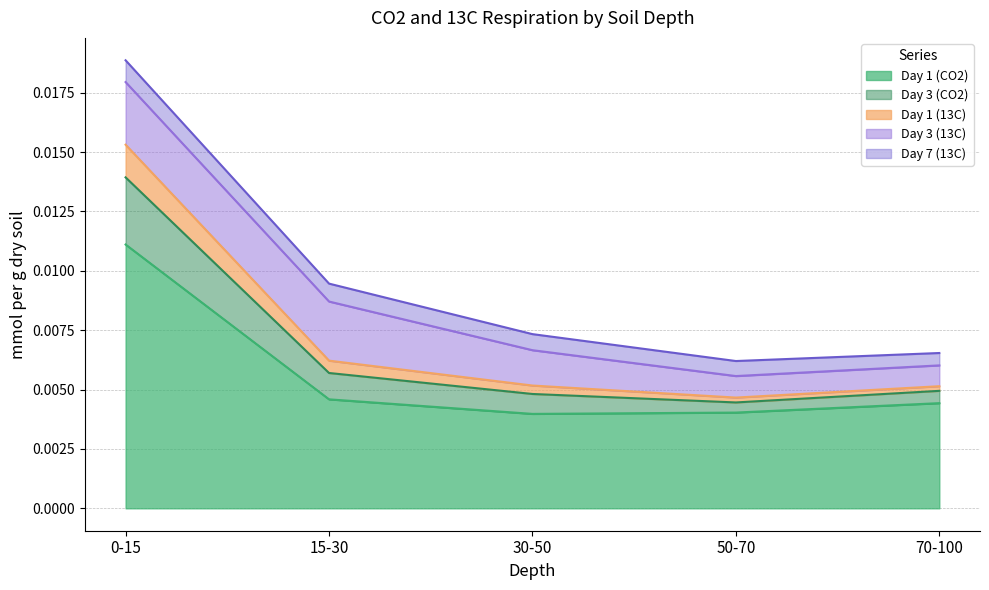

Where is Day 1 (13C) nearest to the value 0?

50-70